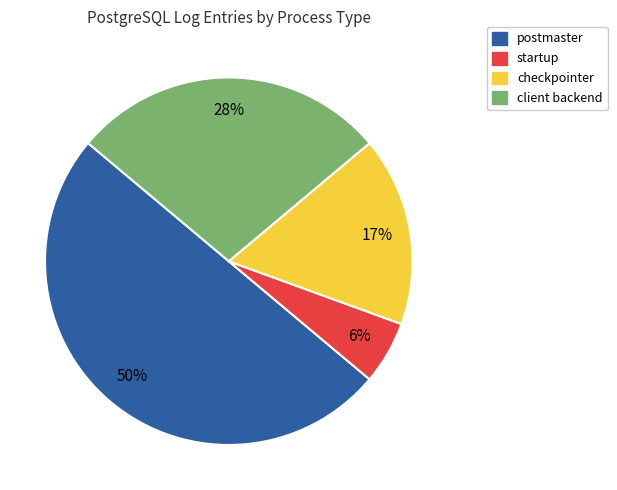

Which slice is the largest?

postmaster